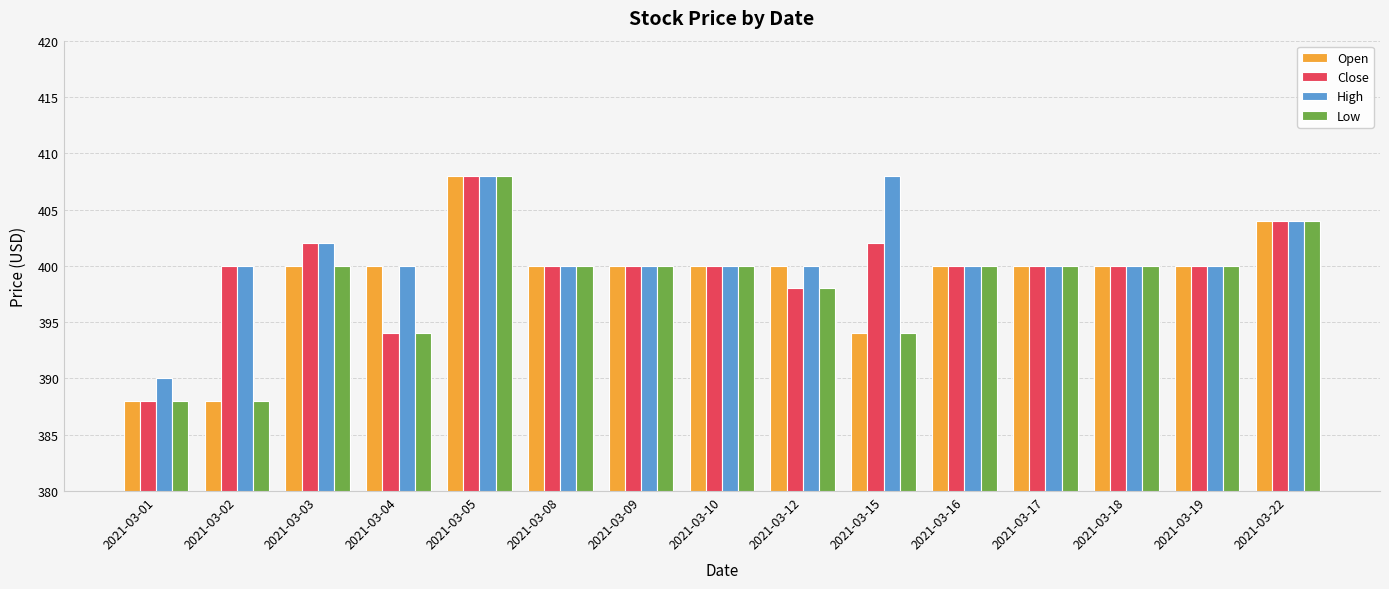

What are all the series names shown in the legend?

Open, Close, High, Low